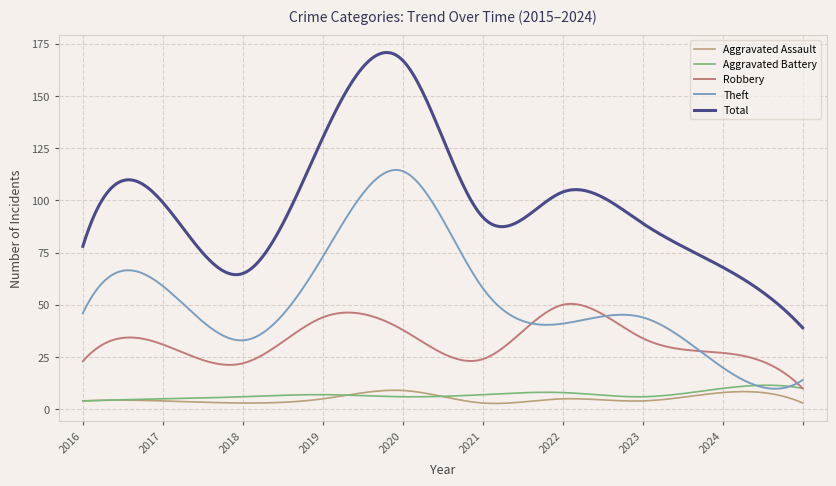

At how many categories does at least one series exceed 12?

300